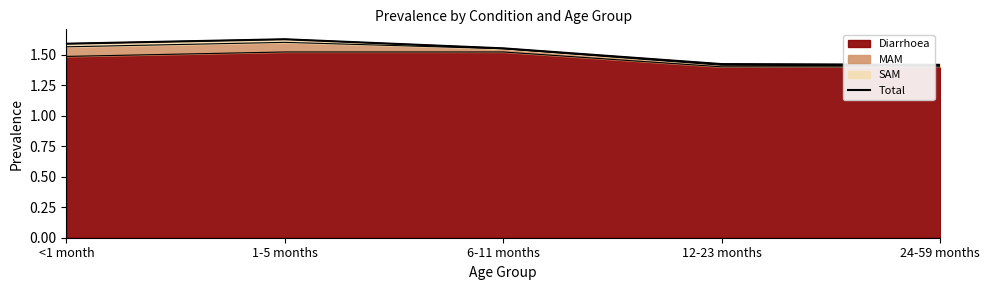

True or false: the data shows 1.6 at <1 month.

True